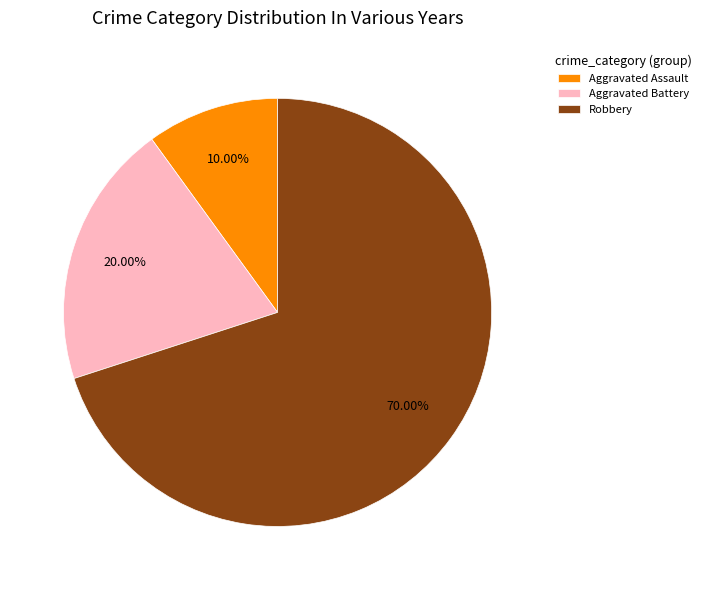

How many slices are in this pie chart?

3